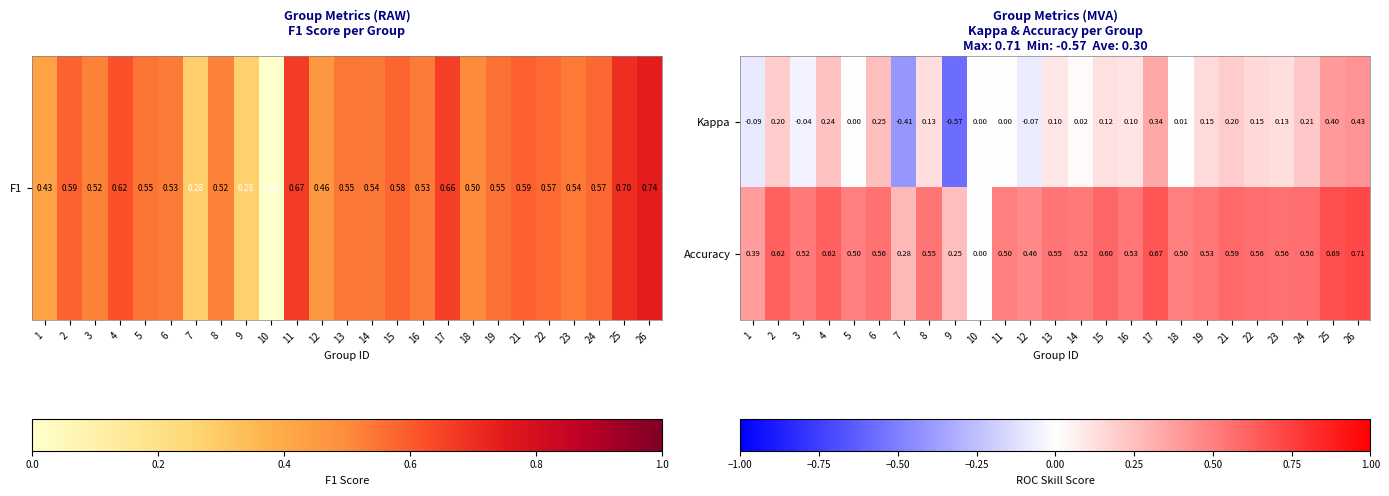

Count the number of data series in this chart.

2